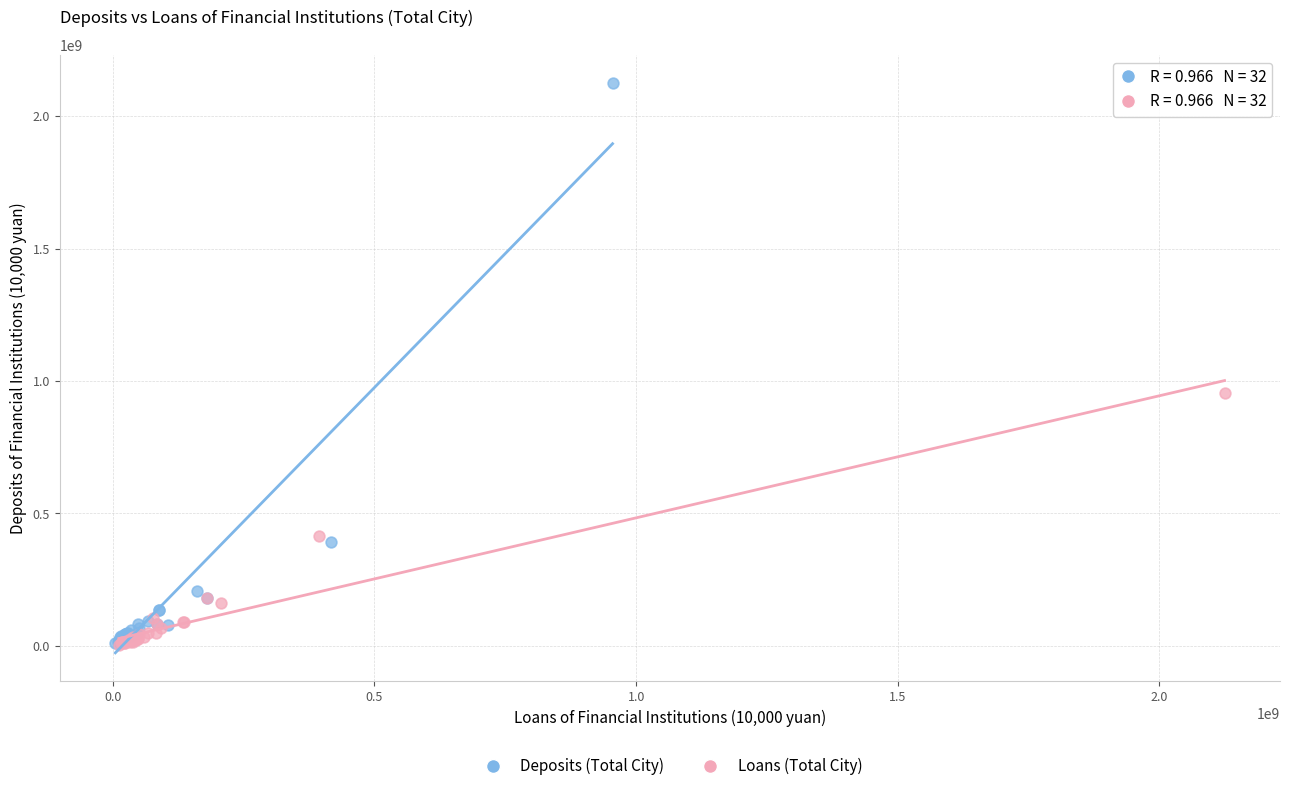

Which series contains the highest Y value?

Deposits (Total City)